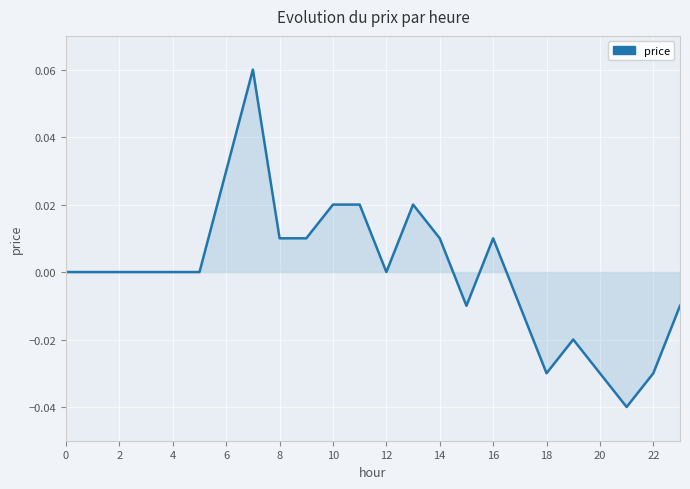

True or false: the data shows 0.0 at 4.

True